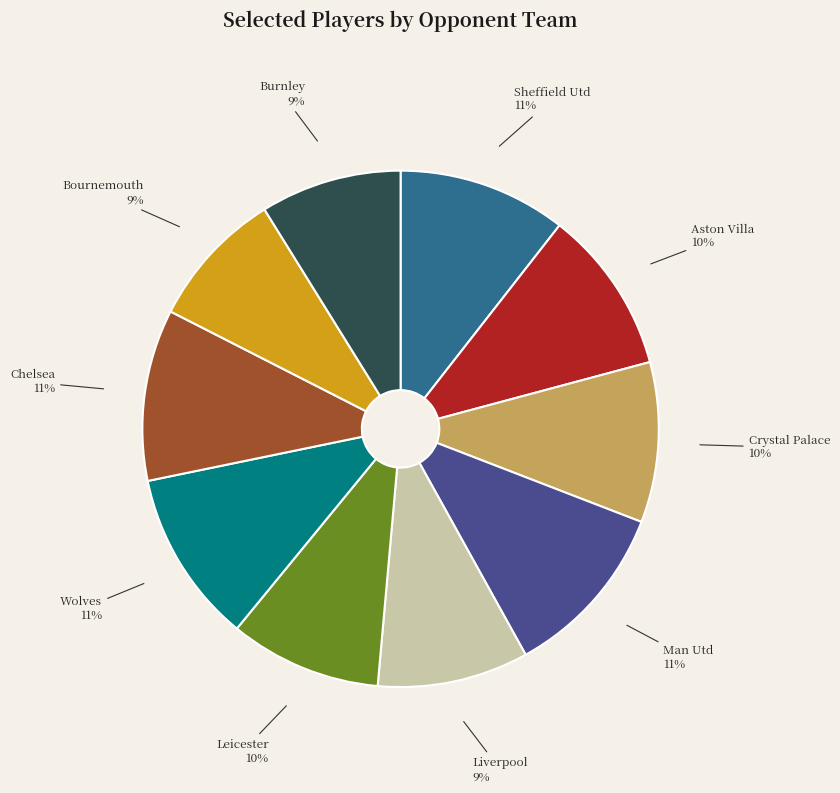

The Aston Villa slice represents 10% of the pie. True or false?

True